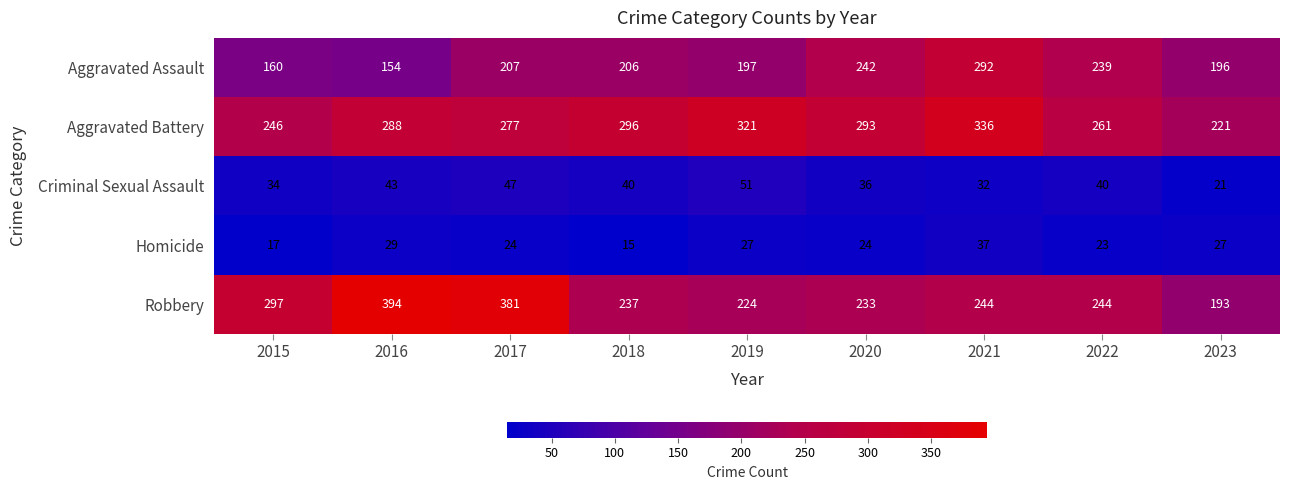

What is the total value across all series at 2017?

936